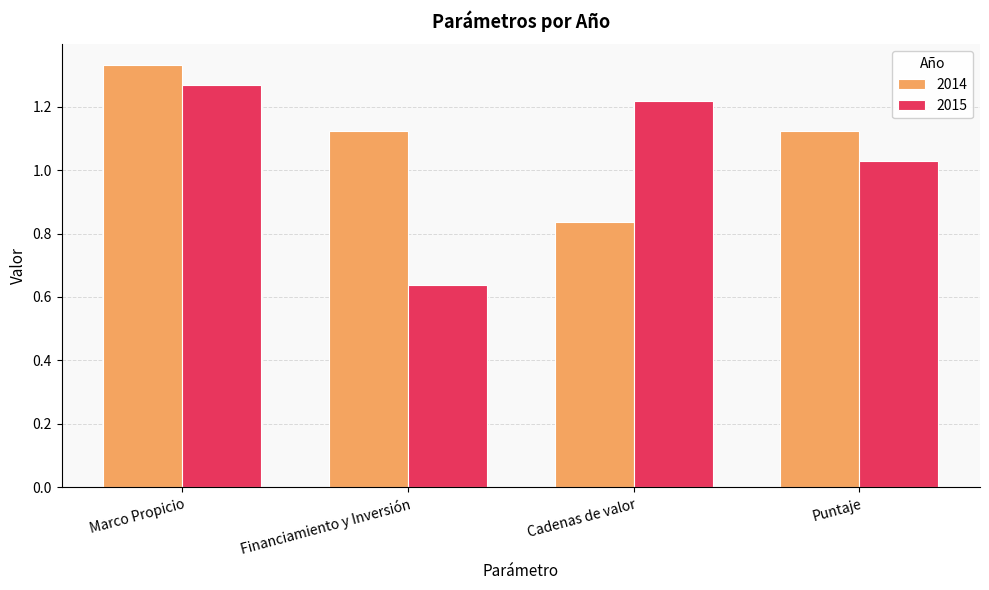

The 2015 series shows 0.5 at Puntaje. True or false?

False